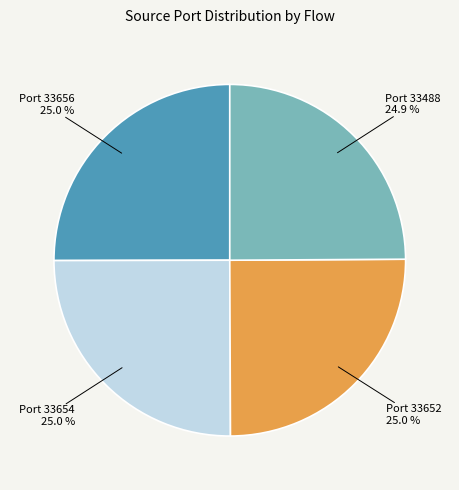

To the nearest percent, what is the average slice percentage?

25%